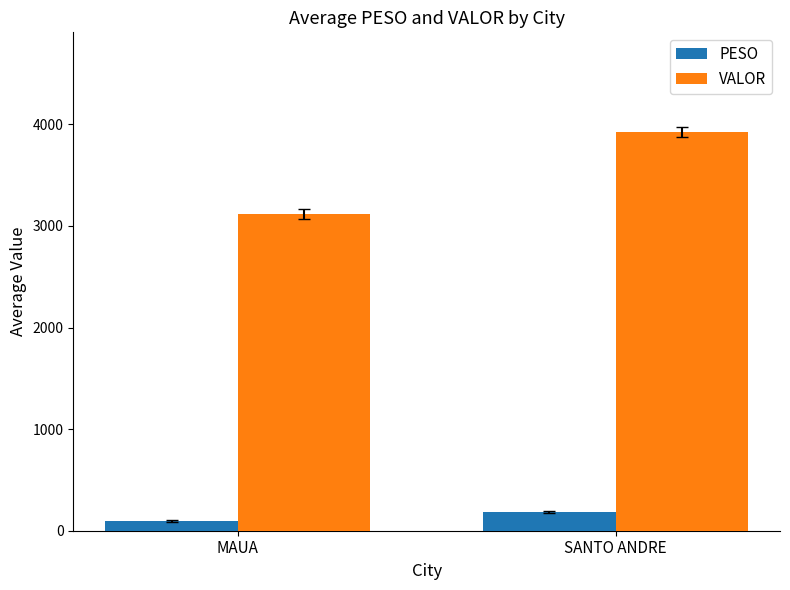

Which series has the largest range (max minus min)?

VALOR